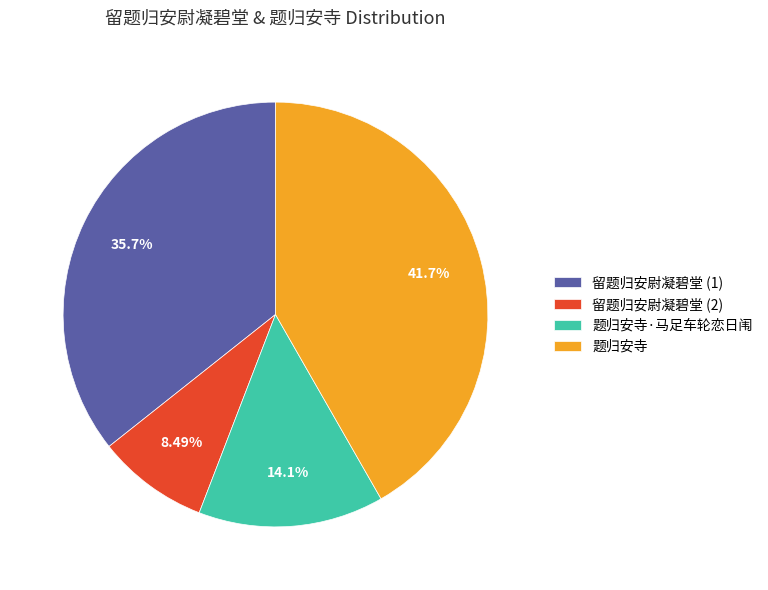

Rank the categories by value from highest to lowest.

题归安寺, 留题归安尉凝碧堂 (1), 题归安寺·马足车轮恋日闱, 留题归安尉凝碧堂 (2)